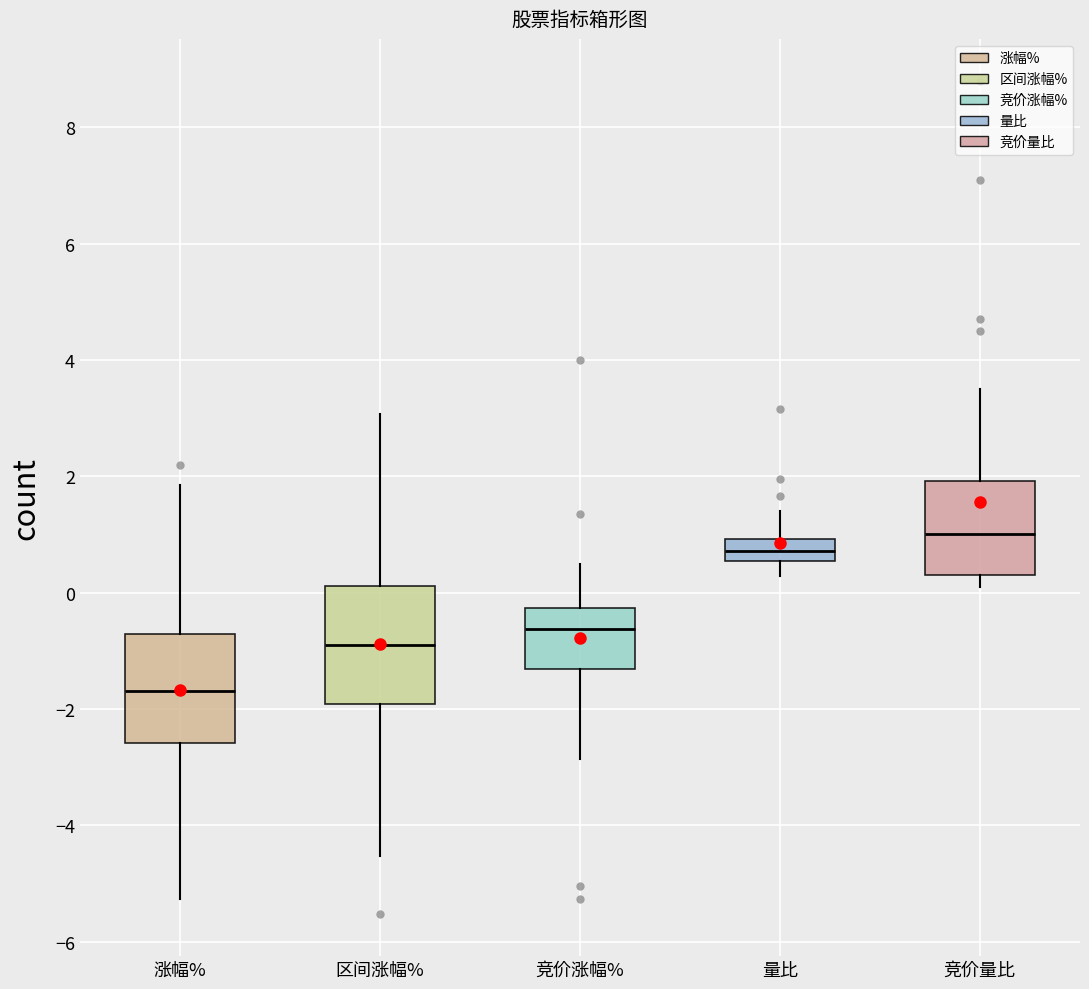

Reading left to right, transcribe this box plot: for each box, give where its median line is, the range the box spans, and where its two whiskers end, as read against the y-axis. The values are not printed on the chart, so give them approximately, as read against the axis.

涨幅%: median -1.6, box -2.6 to -0.8, whiskers -5.2 to 1.8
区间涨幅%: median -0.8, box -2.0 to 0.2, whiskers -4.6 to 3.0
竞价涨幅%: median -0.6, box -1.4 to -0.2, whiskers -2.8 to 0.6
量比: median 0.8, box 0.6 to 1.0, whiskers 0.2 to 1.4
竞价量比: median 1.0, box 0.4 to 2.0, whiskers 0.2 to 3.6